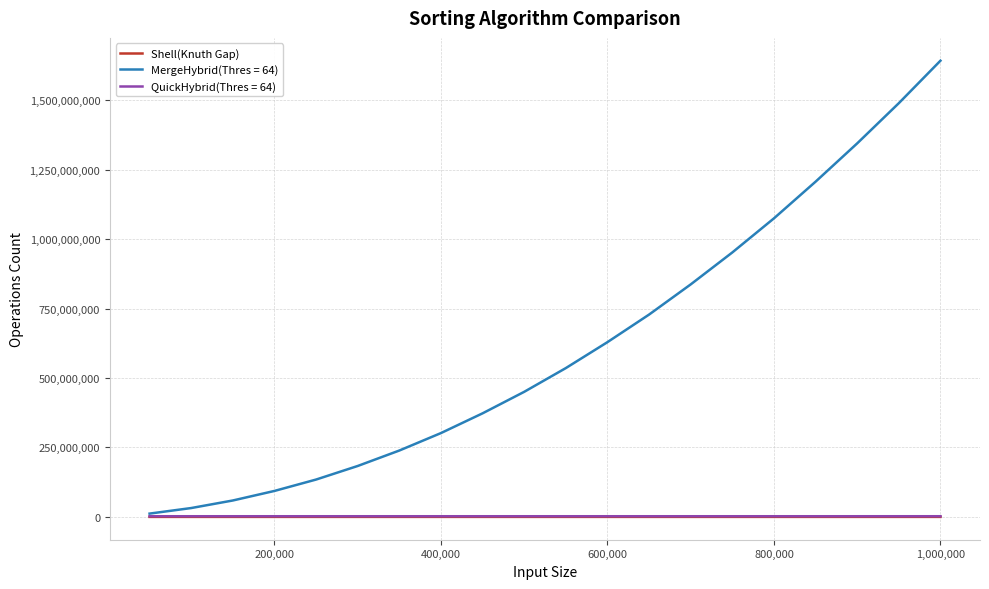

Does the chart display data point markers on the line(s)?

No